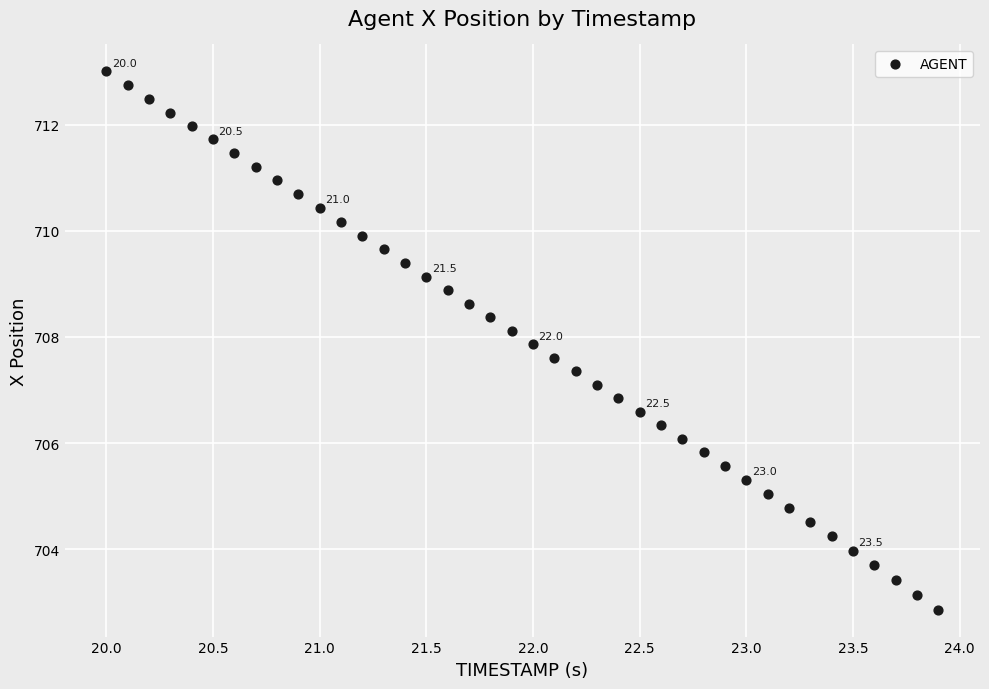

What is the range of Y values (max minus min)?

10.1